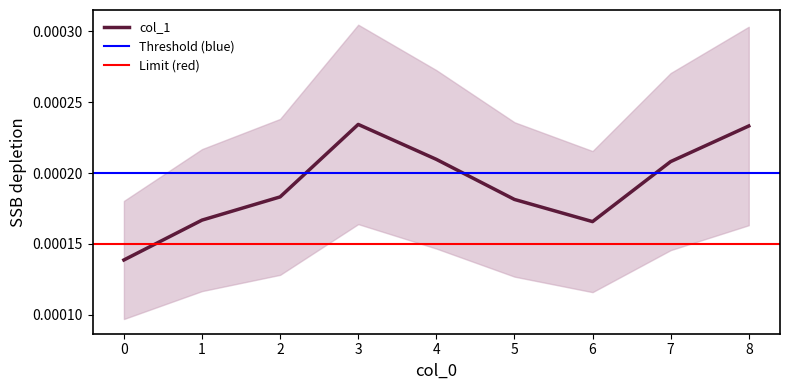

True or false: the data has more than 2 interior local peaks.

False